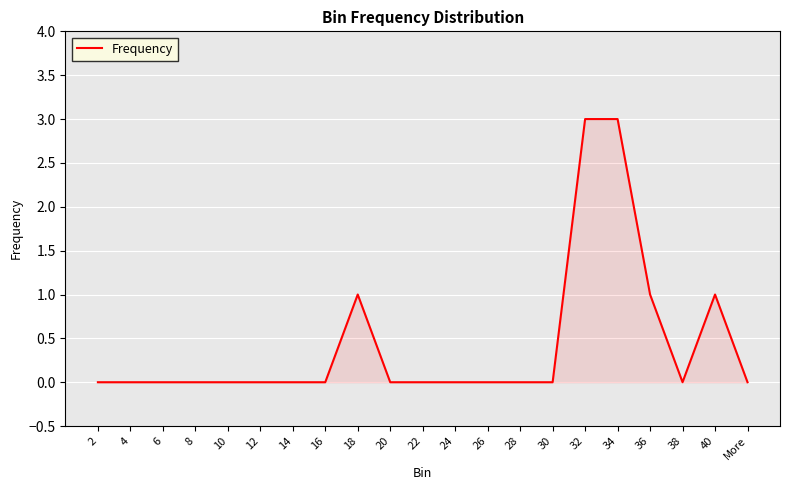

What is the greatest value displayed?

3